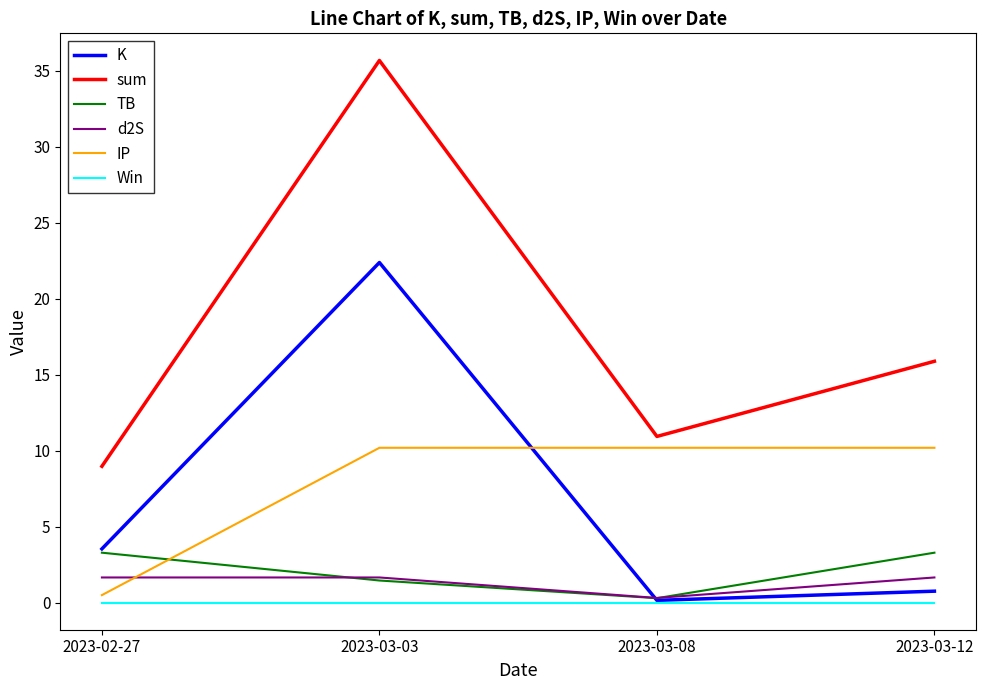

Which category has the highest value across all series?

2023-03-03